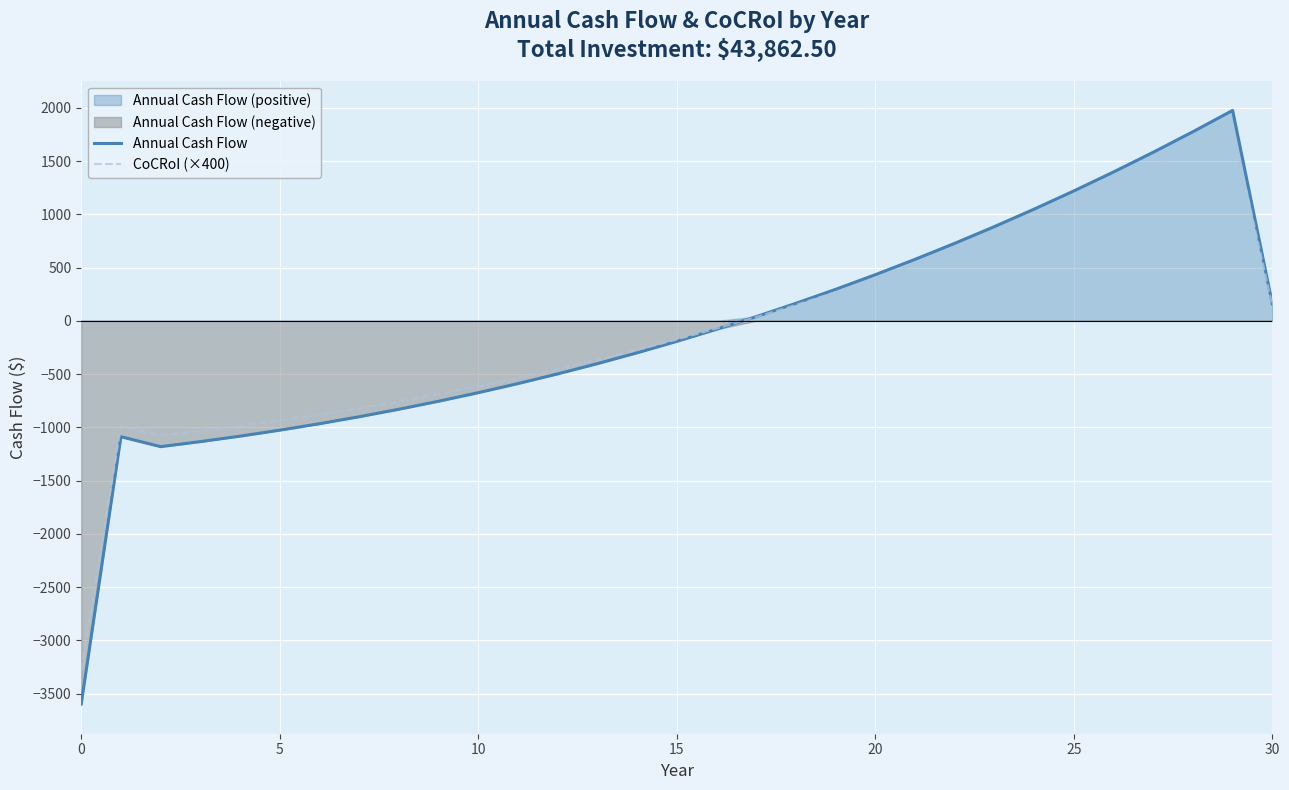

Reading right to left, list all the values displayed in this chart.

Annual Cash Flow: 160.5	1975.5	1775.3	1582.6	1397.4	1219.4	1048.5	884.5	727.4	577.0	433.1	295.6	164.4	39.3	-79.8	-192.9	-300.3	-402.1	-498.3	-589.1	-674.6	-755.0	-830.2	-900.5	-966.0	-1026.7	-1082.7	-1134.2	-1181.2	-1087.9	-3597.6
CoCRoI (×400): 146.4	1801.5	1619.0	1443.3	1274.3	1112.0	956.1	806.6	663.4	526.2	394.9	269.6	149.9	35.8	-72.7	-175.9	-273.9	-366.7	-454.4	-537.2	-615.2	-688.5	-757.1	-821.2	-880.9	-936.2	-987.4	-1034.3	-1077.2	-992.1	-3280.8